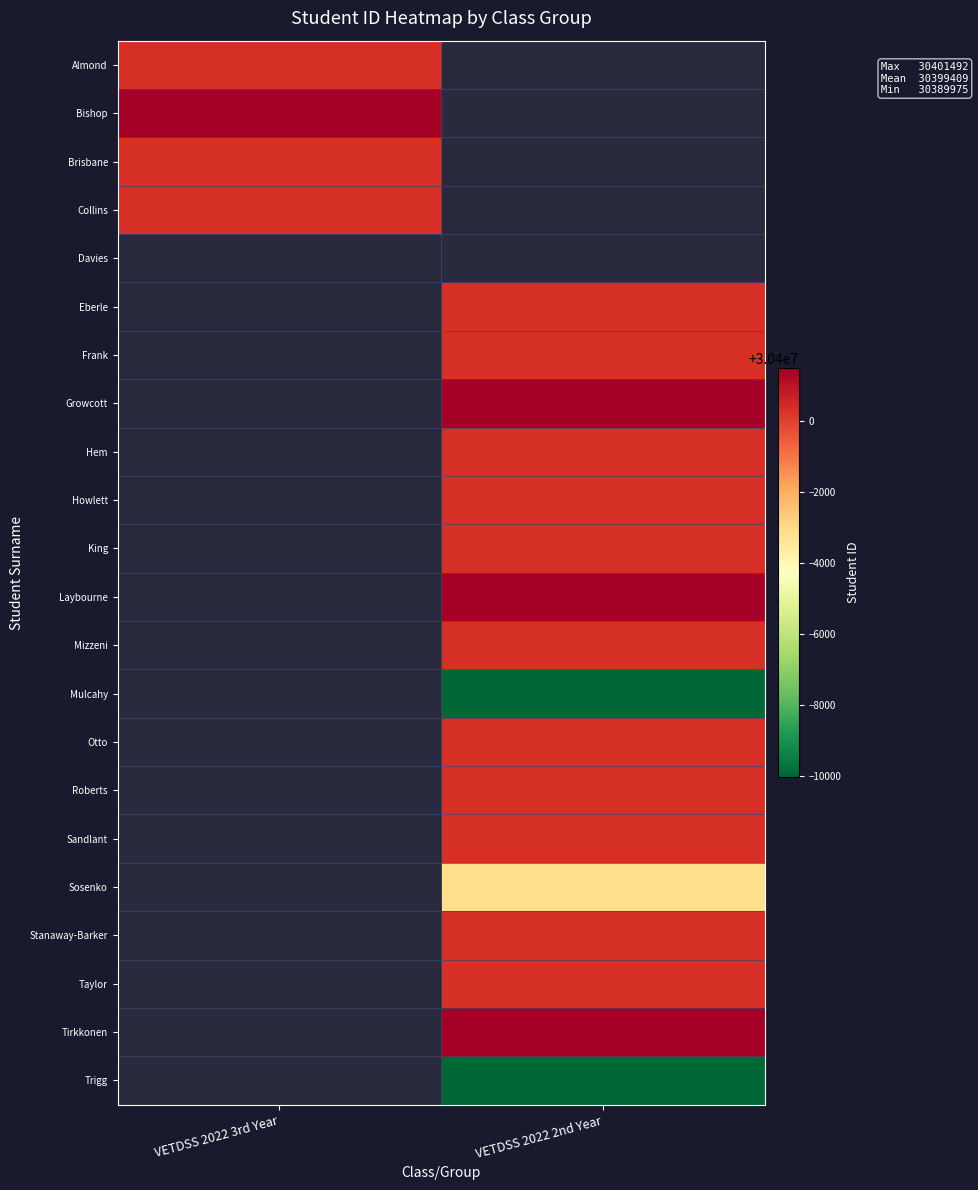

Which has a higher value, VETDSS 2022 2nd Year or VETDSS 2022 3rd Year?

VETDSS 2022 3rd Year